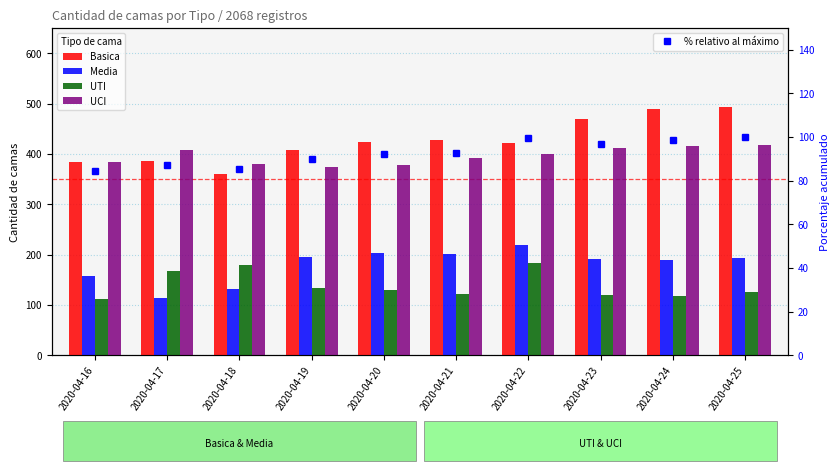

What is the spread (max minus min) of values at 2020-04-18?

294.6